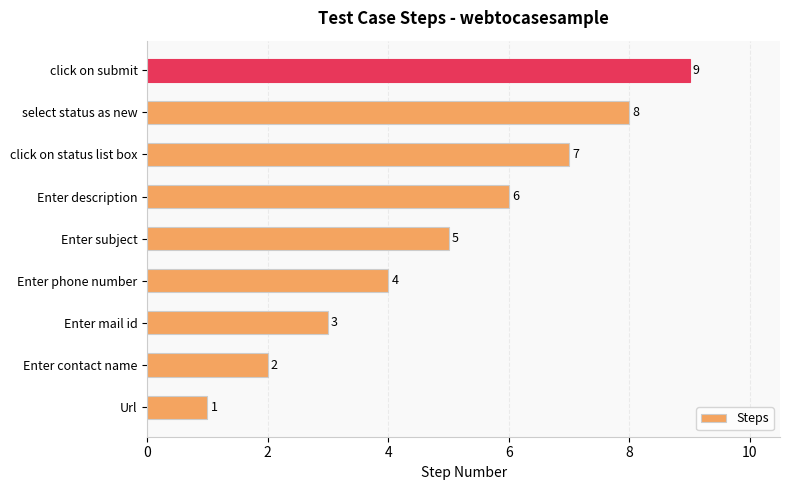

What is the difference between the maximum and second lowest values?

7